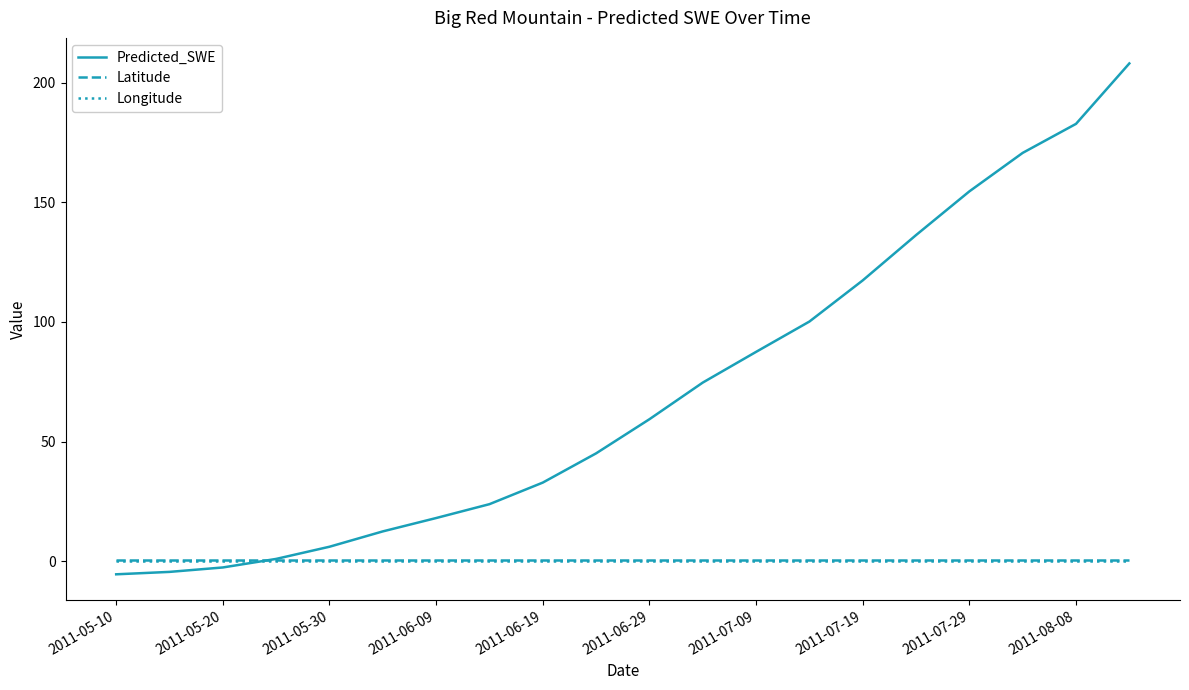

Which series has the largest total across all categories?

Predicted_SWE